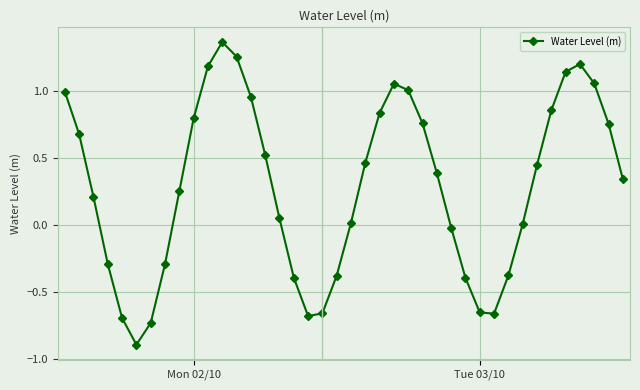

True or false: there are more than 1 points higher than both neighbors.

True